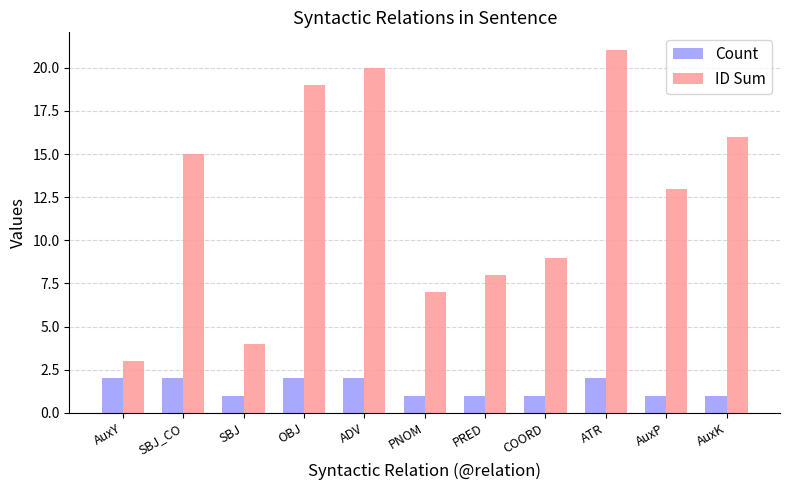

The Count series shows 3 at ADV. True or false?

False